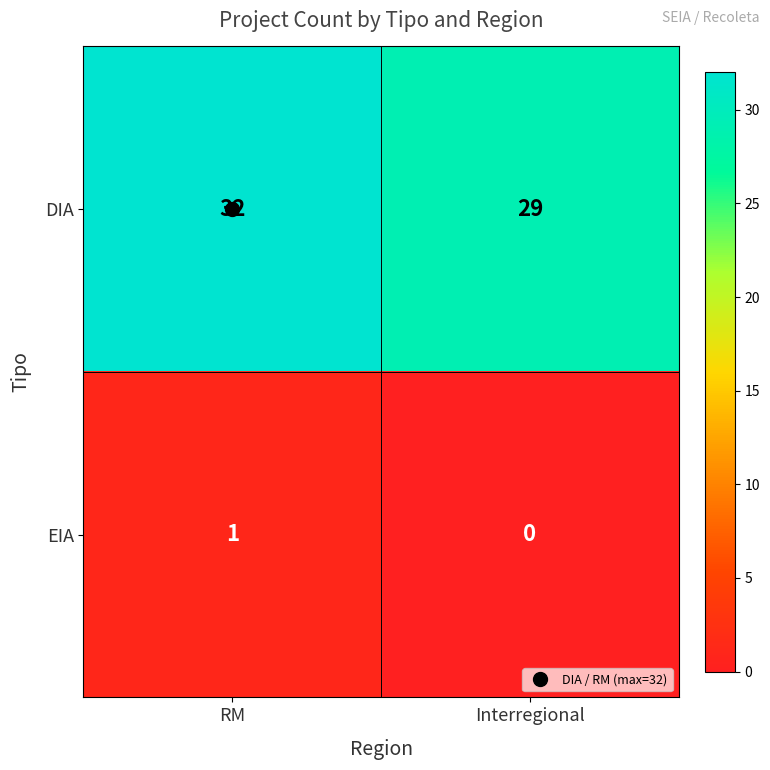

True or false: EIA has a value of 0 at Interregional.

True